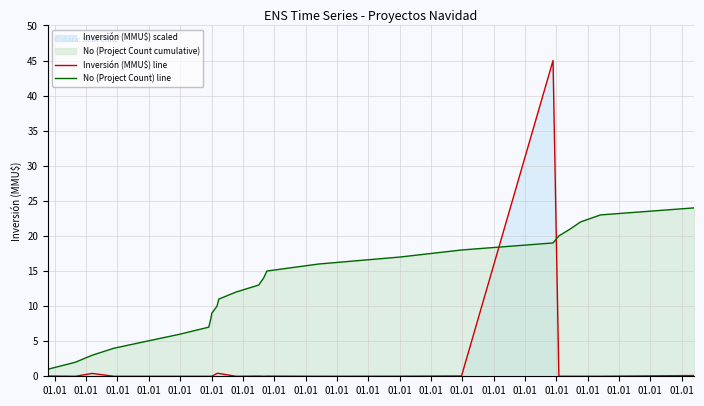

Which series has the largest total across all categories?

No (Project Count) line